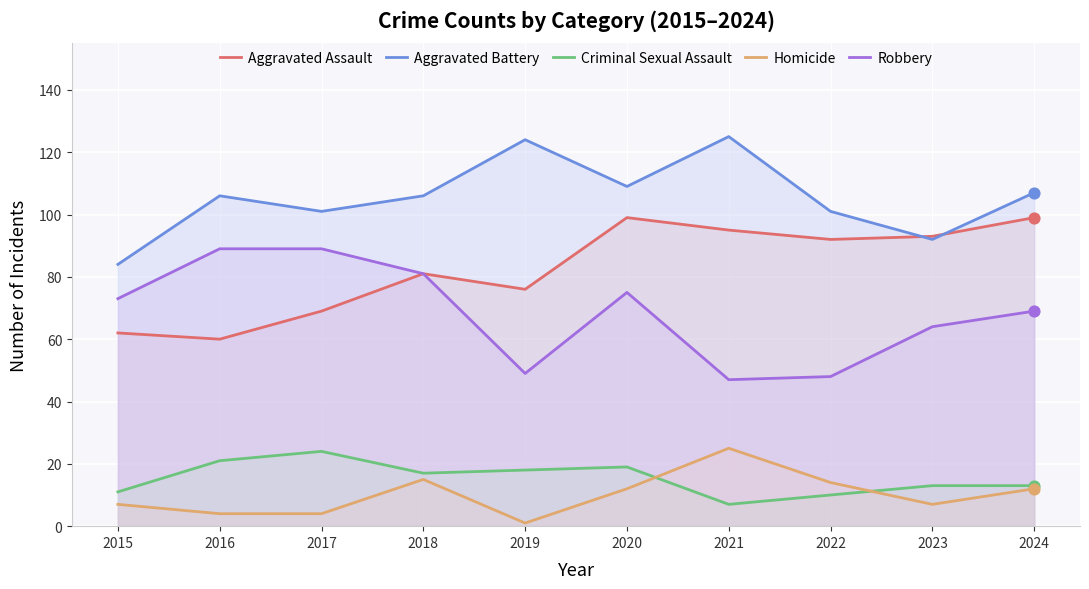

Which series reaches the minimum Y coordinate?

Homicide